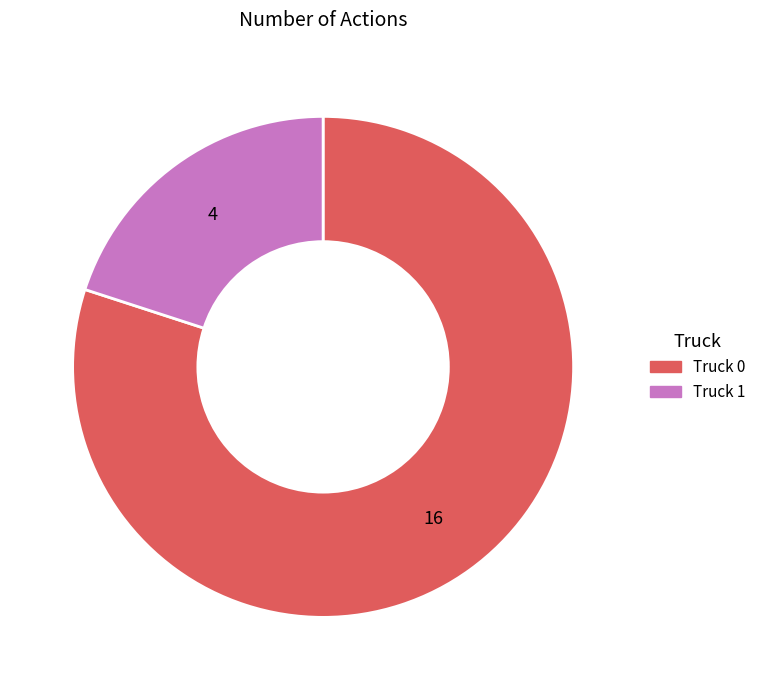

Rank the categories by value from highest to lowest.

Truck 0, Truck 1